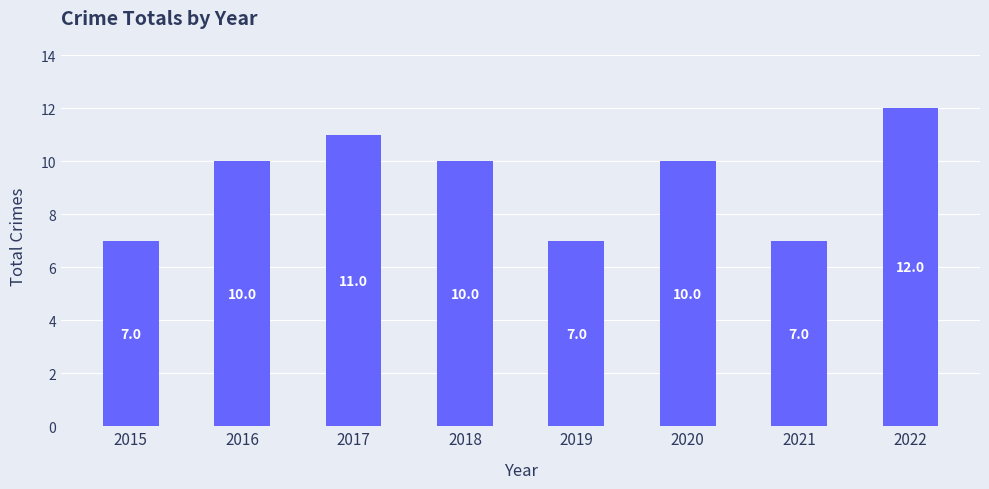

What is the greatest value displayed?

12